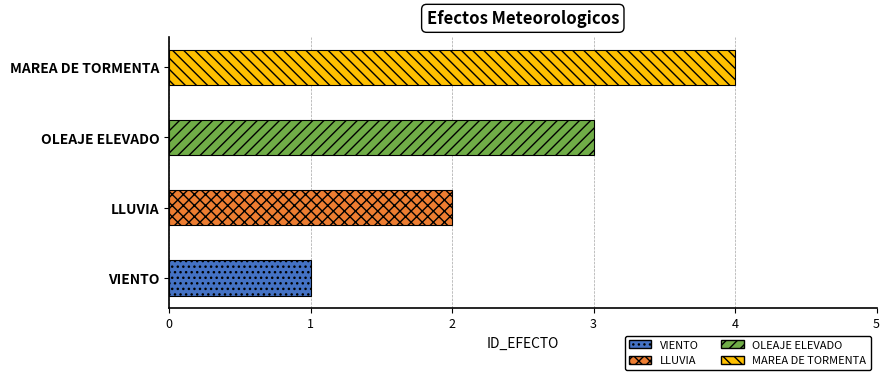

List the labels in order of value, smallest first.

VIENTO, LLUVIA, OLEAJE ELEVADO, MAREA DE TORMENTA